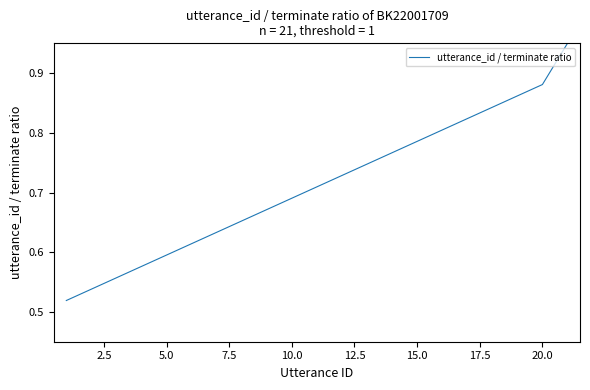

What is the difference between the maximum and minimum values?

0.4